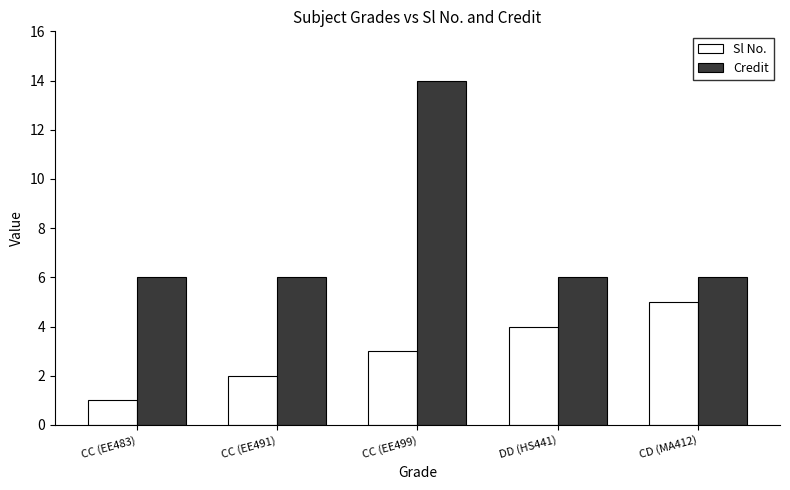

Count the number of categories in the chart.

5